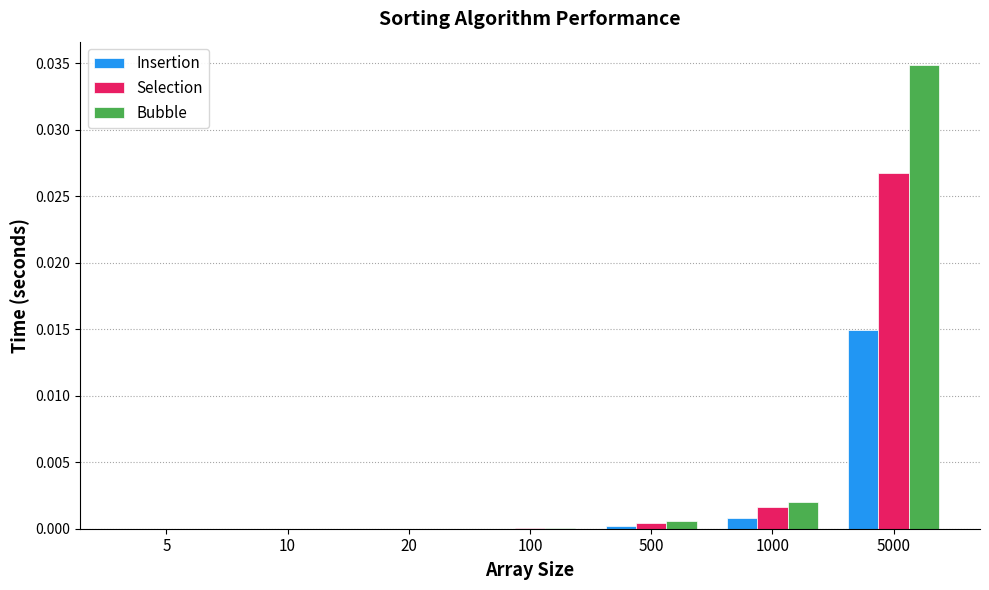

The Bubble series shows 0.0 at 100. True or false?

True